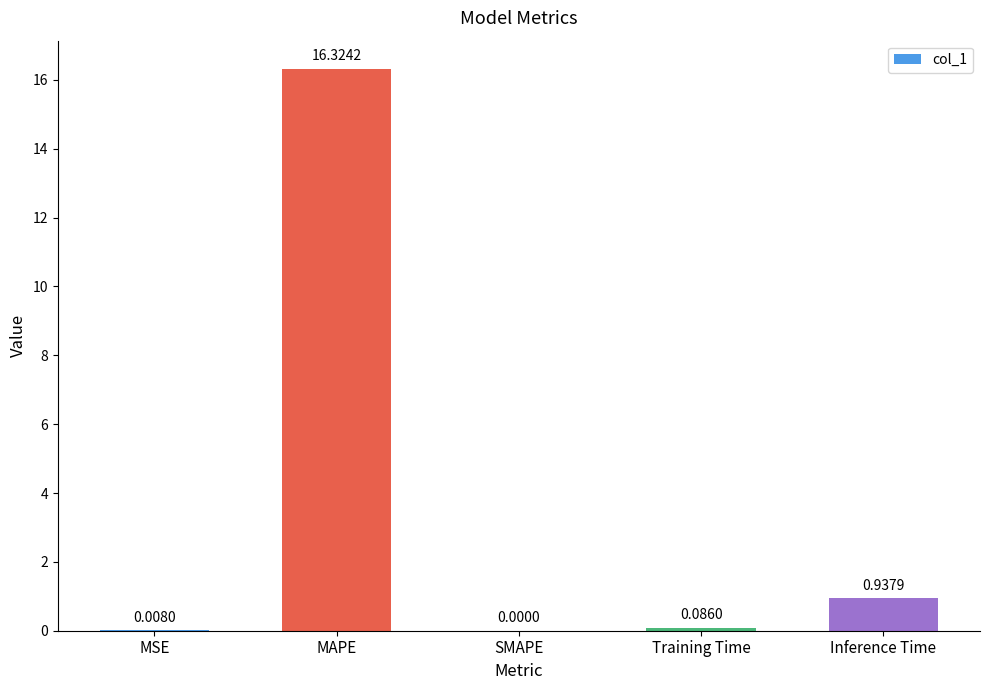

What is the change in value from SMAPE to Inference Time?

+0.9